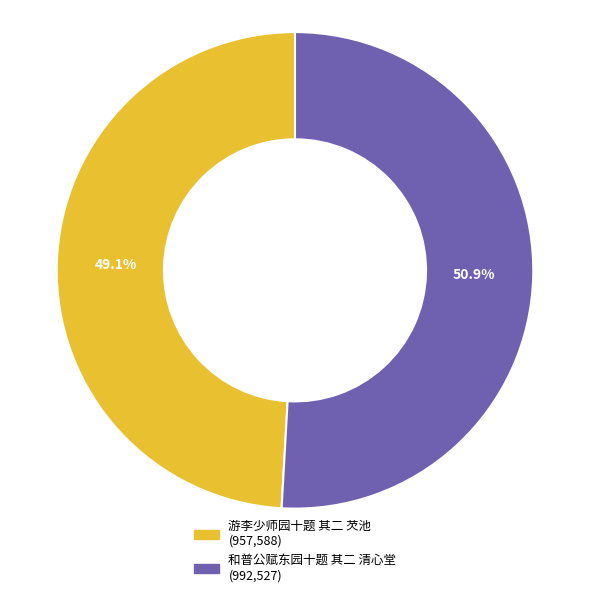

What portion of the pie excludes 游李少师园十题 其二 芡池?

50.9%